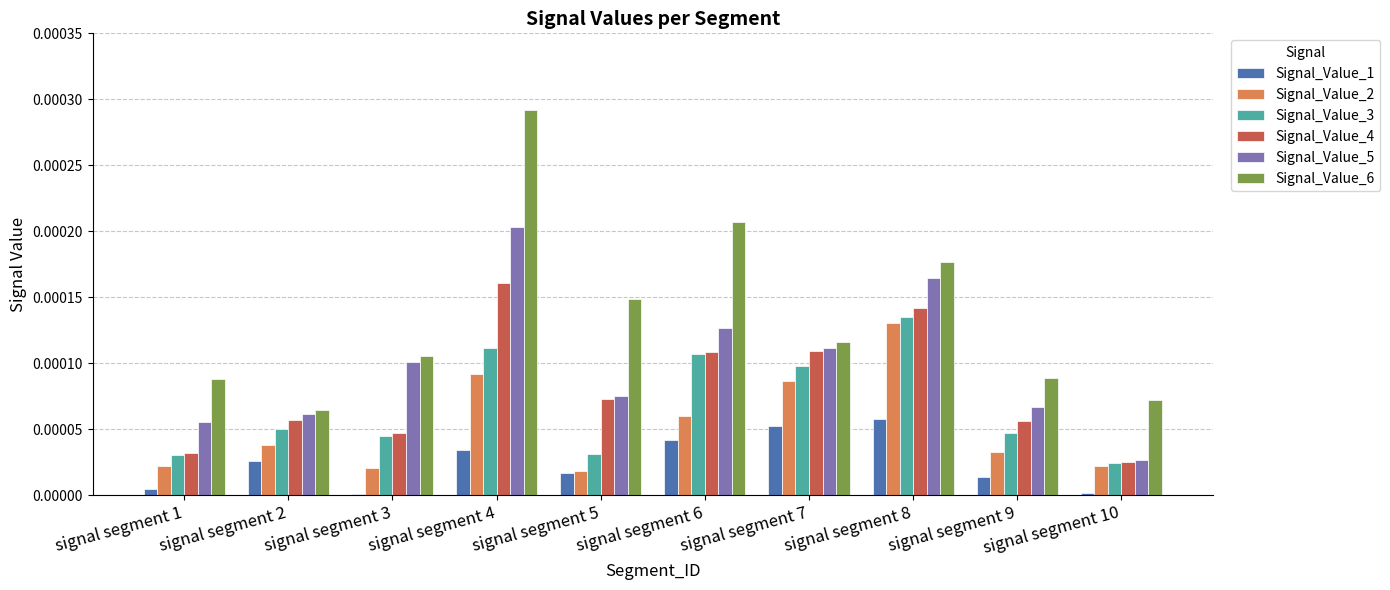

Which category has the highest value in the Signal_Value_5 series?

signal segment 4